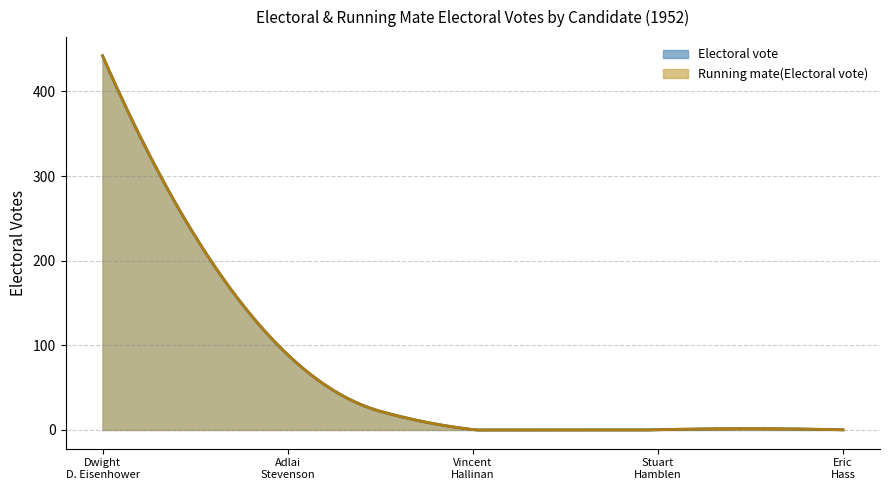

What is the difference between the maximum and minimum values in the Electoral vote series?

442